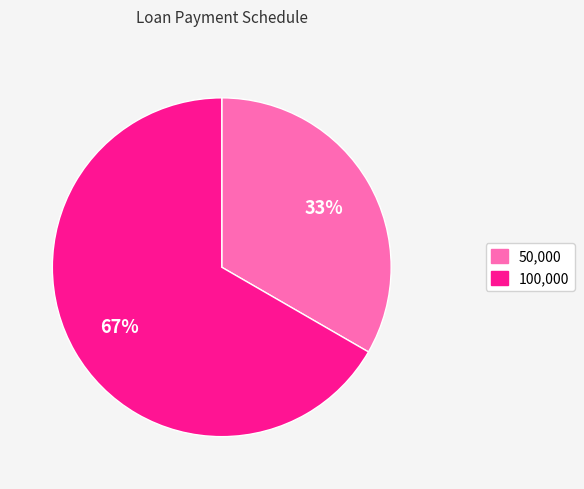

To the nearest percent, what is the average slice percentage?

50%